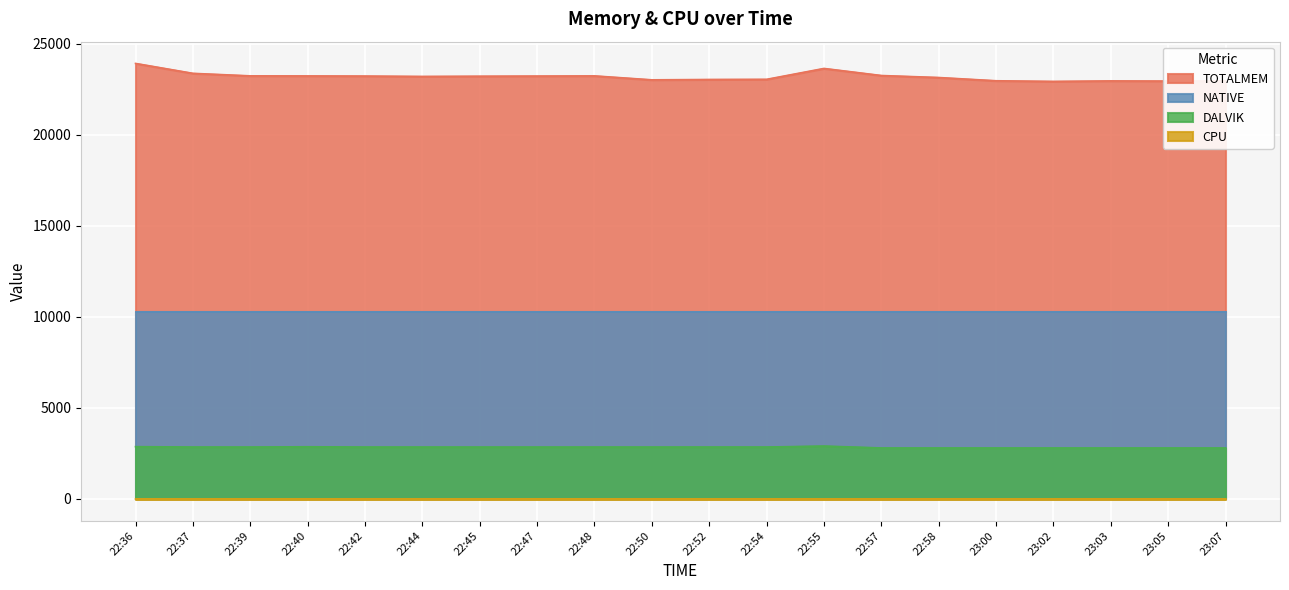

True or false: DALVIK and CPU cross at least once.

False